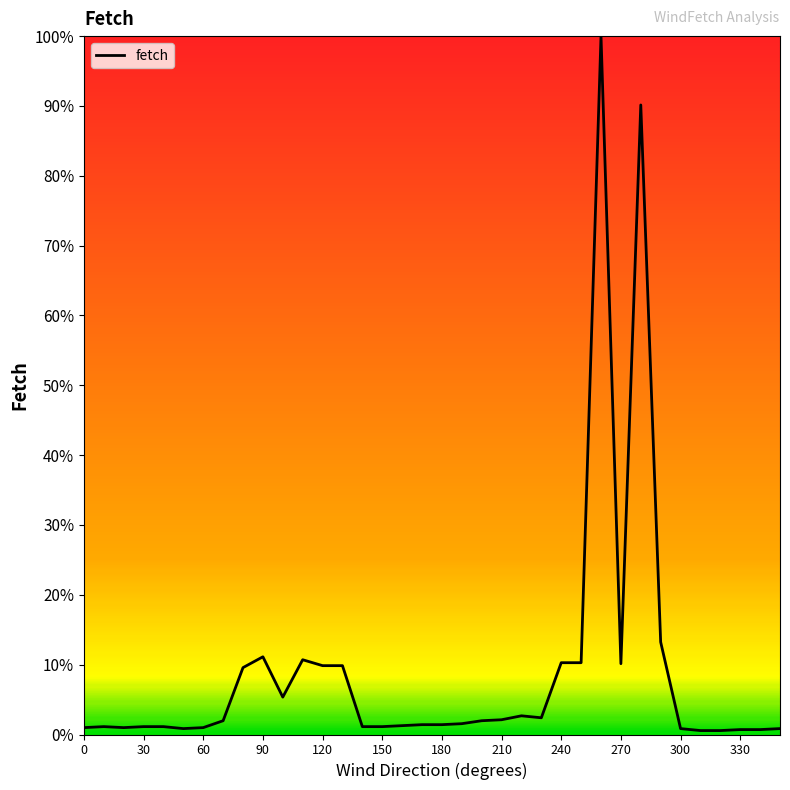

What is the difference between the maximum and minimum values?

99.4